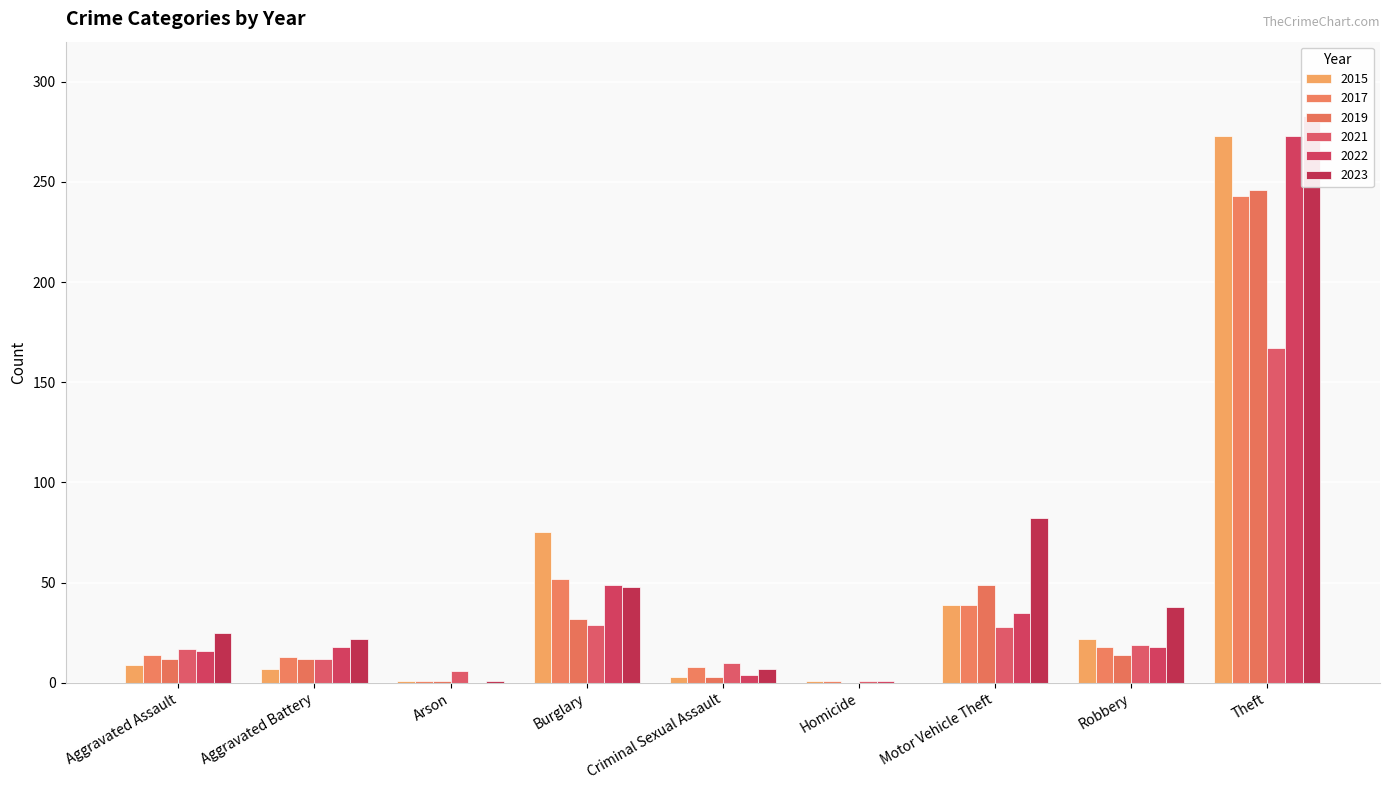

How many distinct data groups are displayed?

6